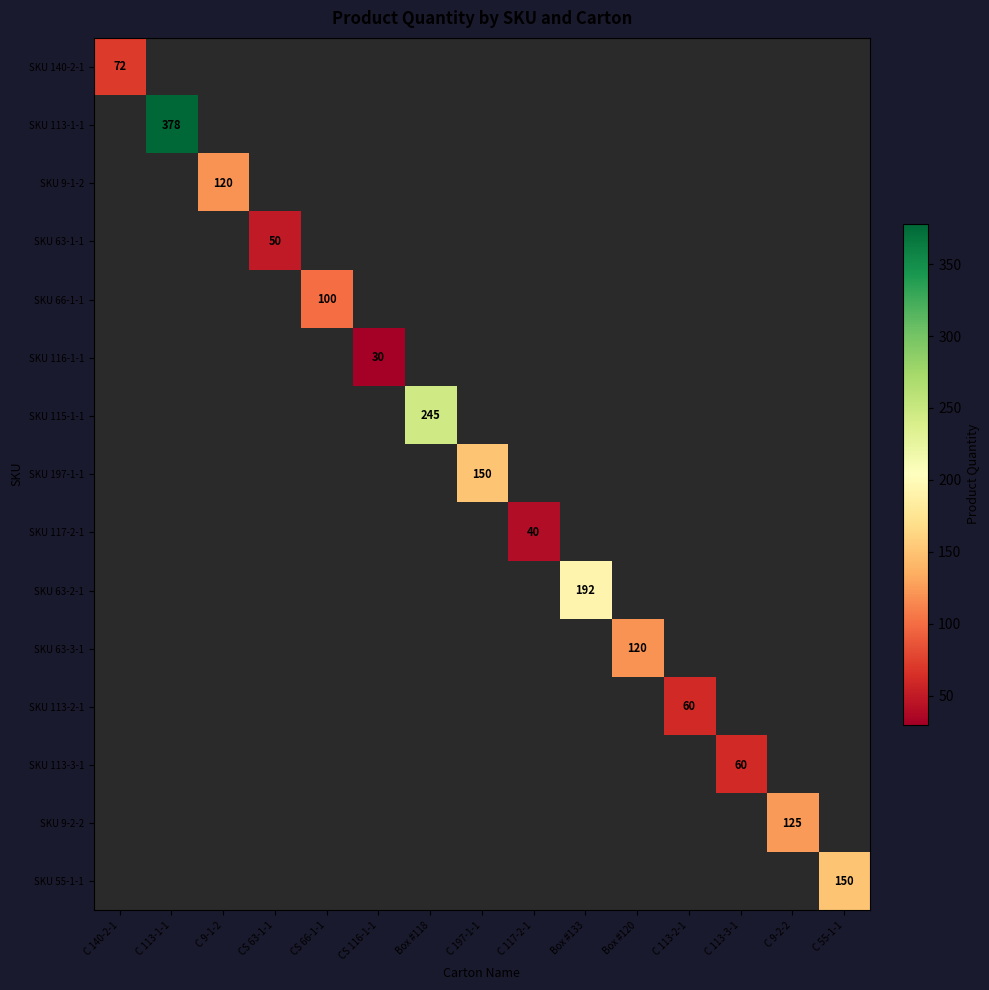

Is it true that SKU 140-2-1 equals 72 at C 140-2-1?

True